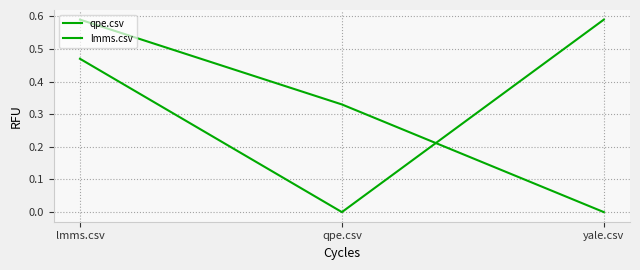

What is the difference between the maximum and second lowest values in the qpe.csv series?

0.1